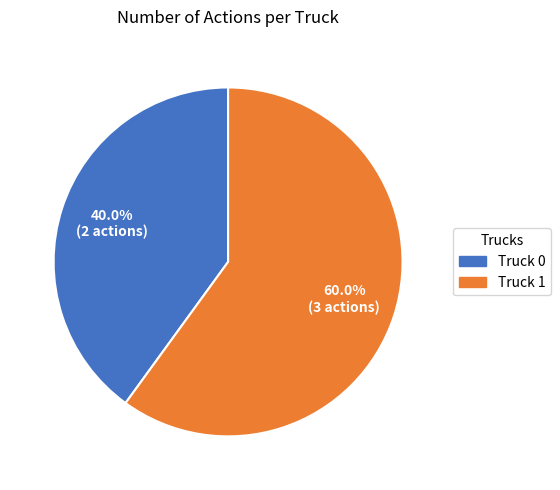

Is the sum of Truck 1 and Truck 0 greater than half?

Yes